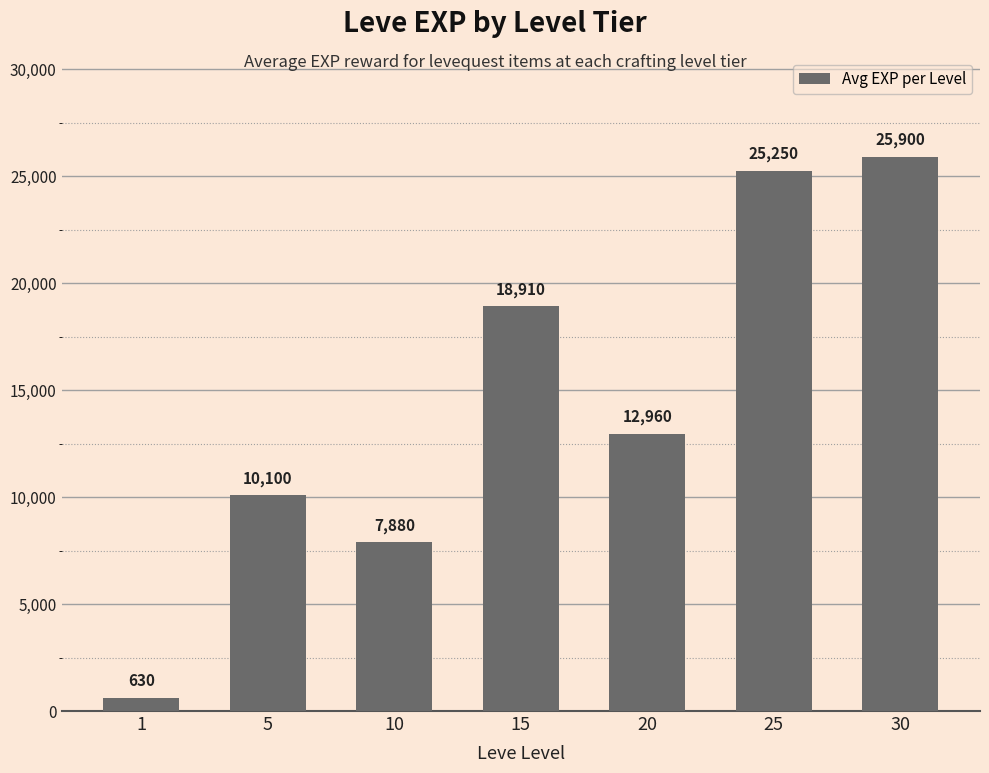

What is the minimum value shown in the chart?

630